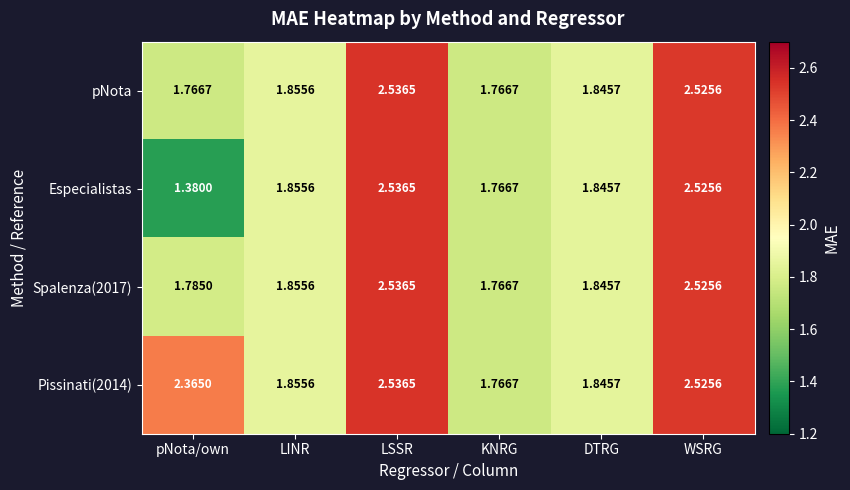

Rank the categories by Pissinati(2014) value from lowest to highest.

KNRG, DTRG, LINR, pNota/own, WSRG, LSSR